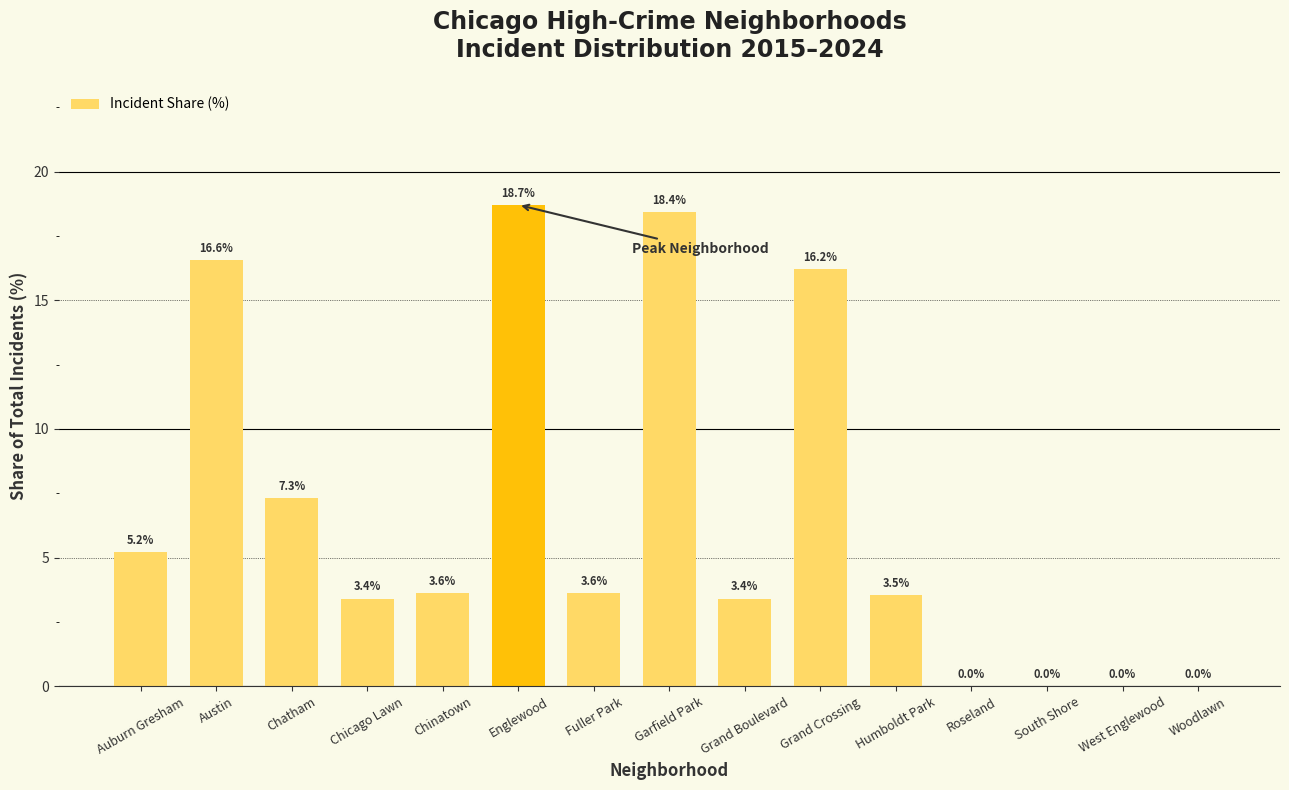

Which has a higher value, Humboldt Park or Auburn Gresham?

Auburn Gresham